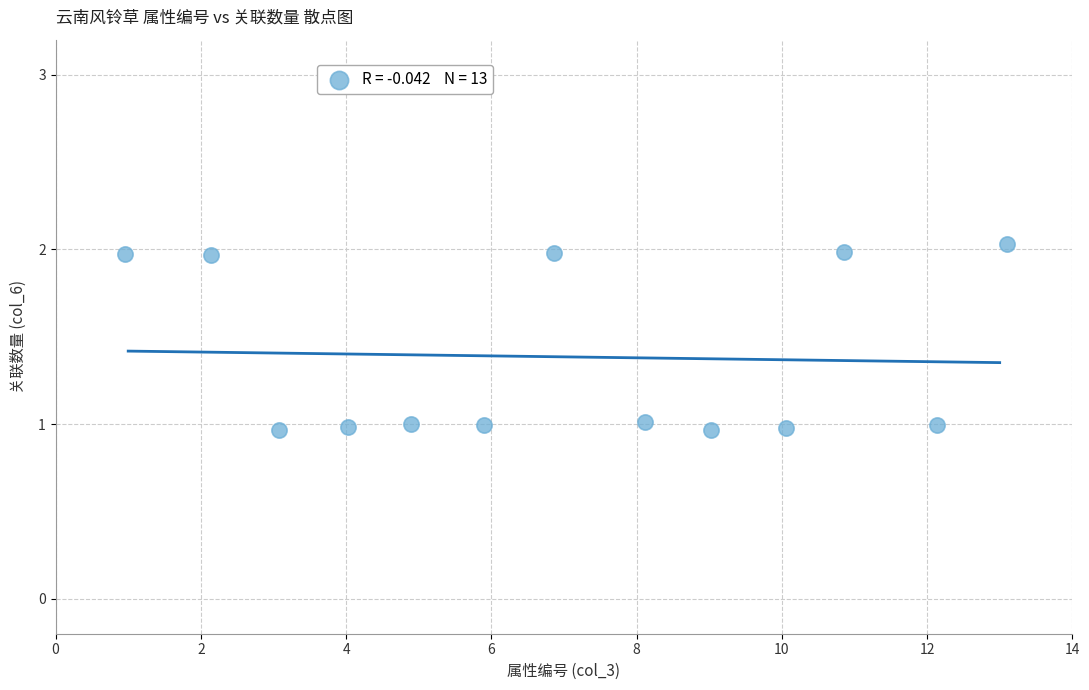

What is the range of X values (max minus min)?

12.1